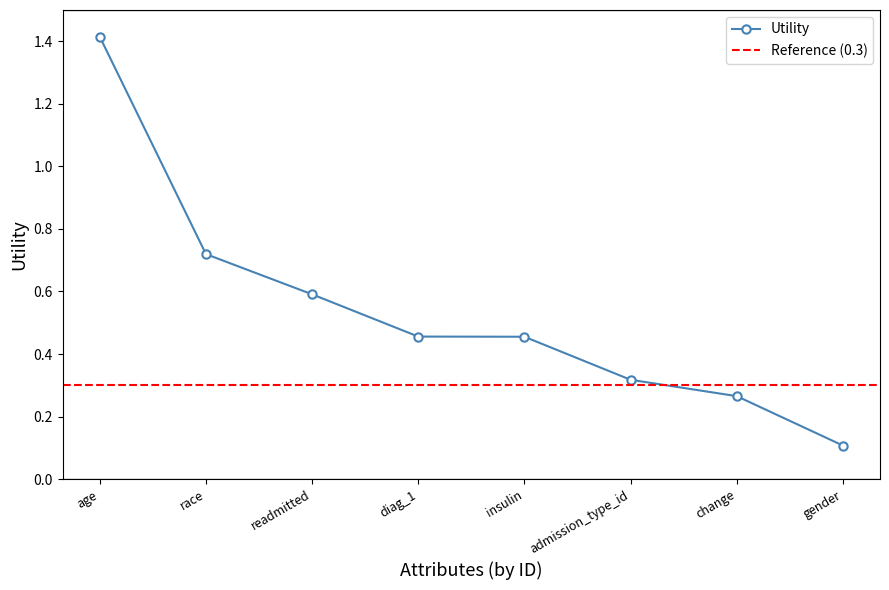

What is the average value?

0.5